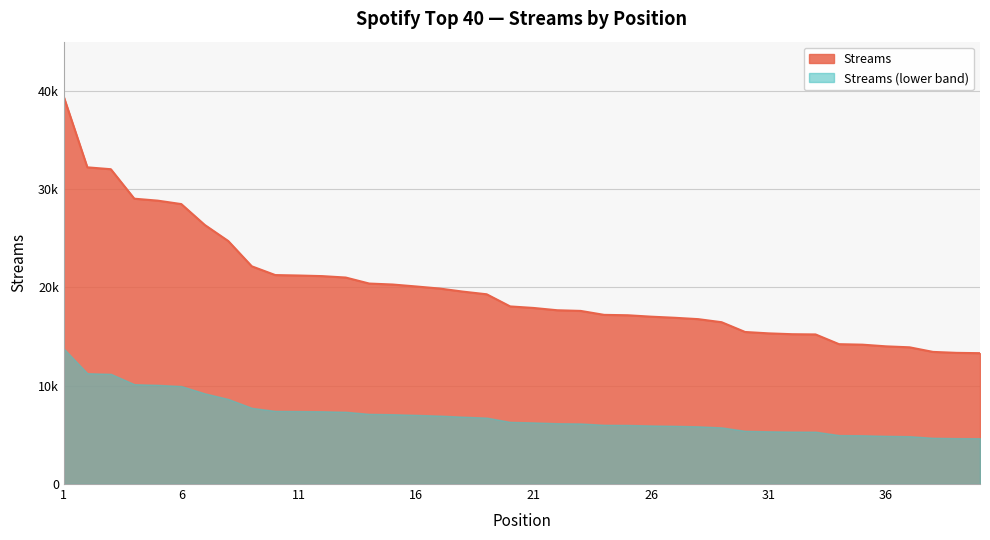

What is the value of the 9th point from the left?

22148